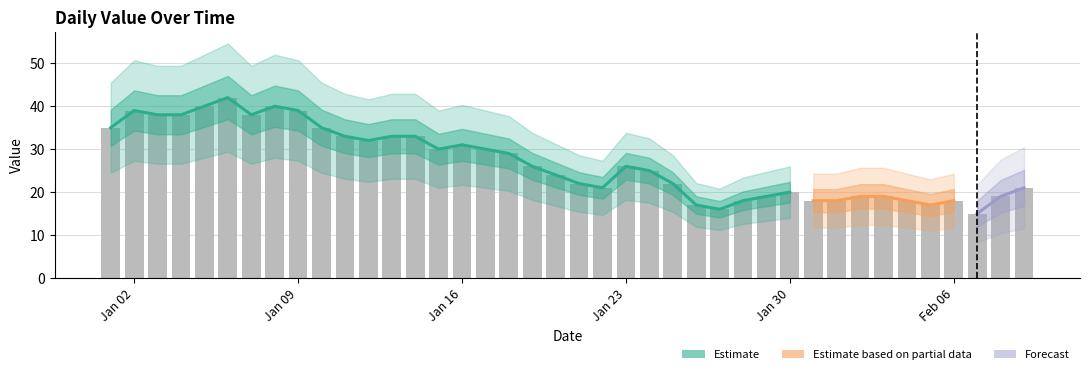

What is the maximum value shown in the chart?

42